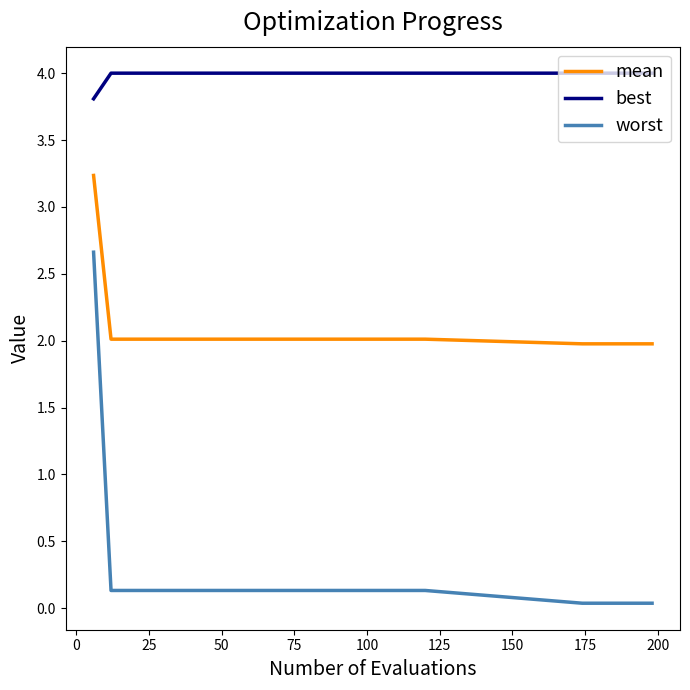

Which series has the largest total across all categories?

best